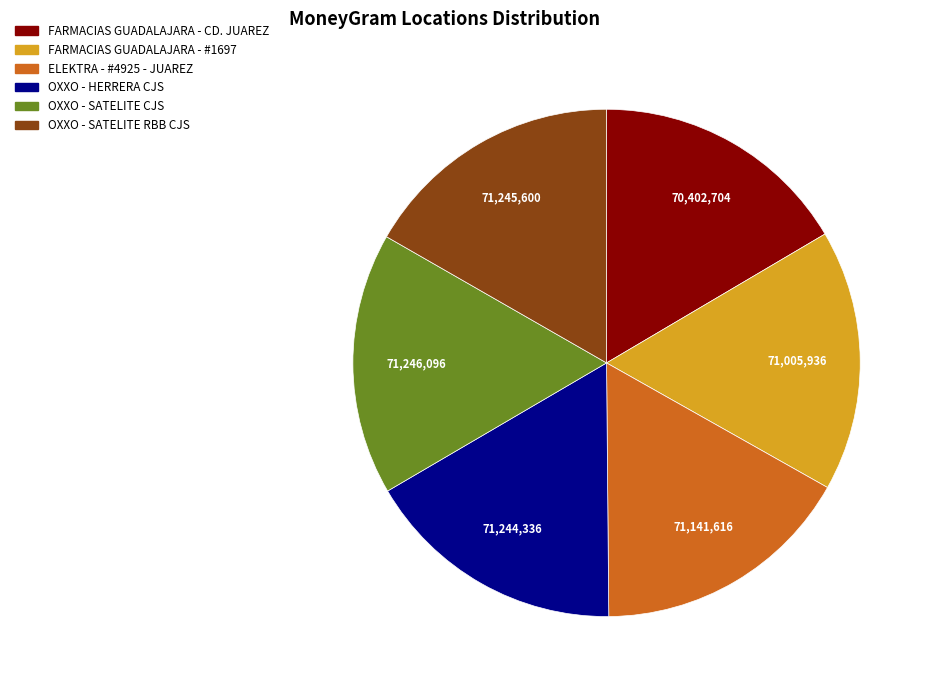

Is there a majority slice in this chart?

No